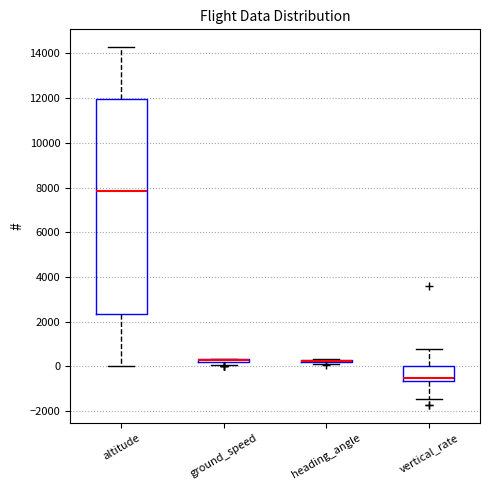

Comparing the boxes themselves (not the whiskers), which one is the tallest?

altitude